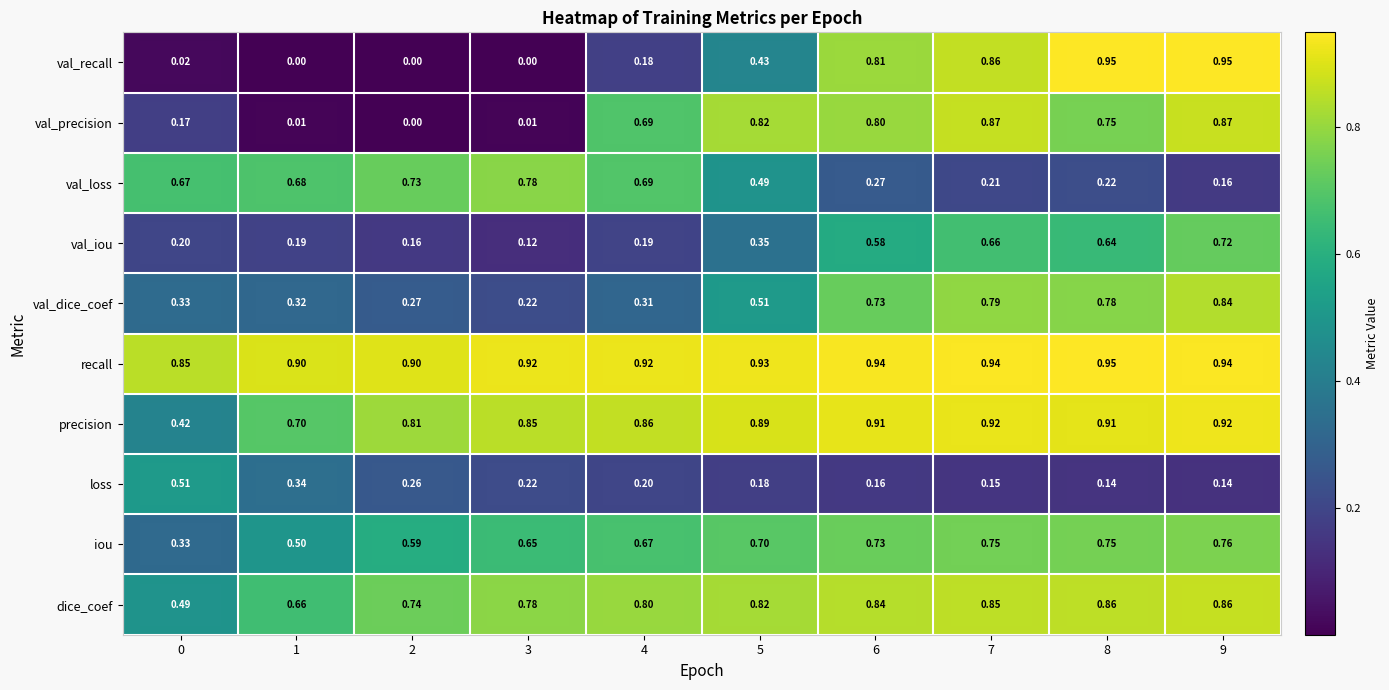

Which series has the widest spread of values?

val_recall